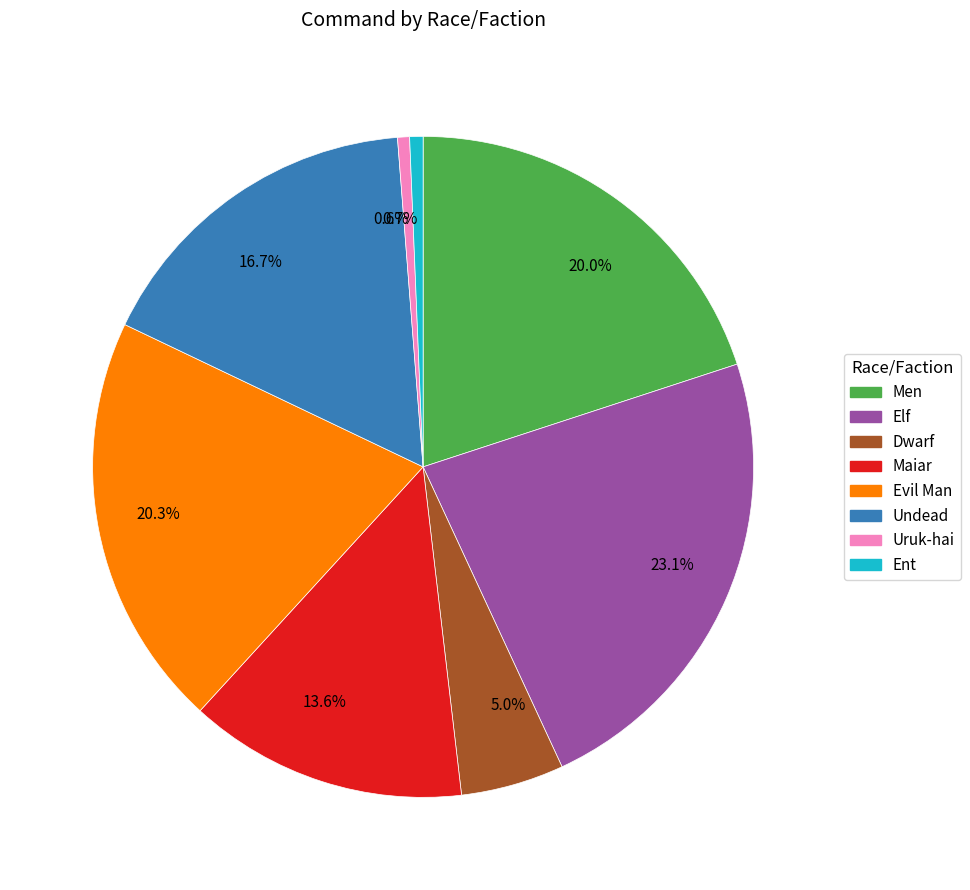

Does any single category account for the majority?

No